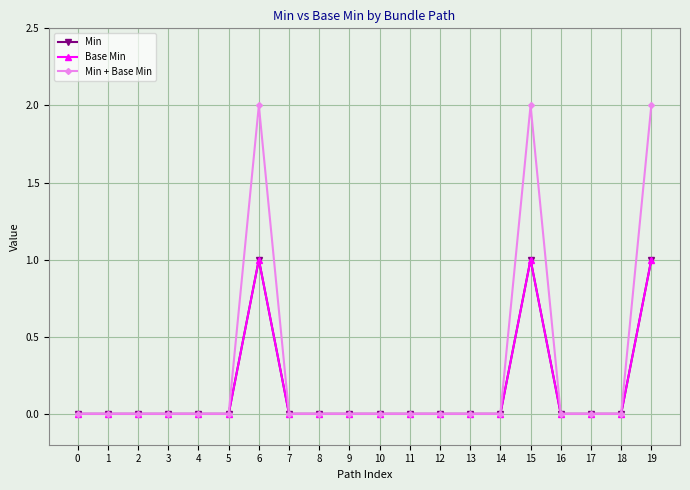

Reading right to left, transcribe all the data shown in this chart.

Min: 19=1	18=0	17=0	16=0	15=1	14=0	13=0	12=0	11=0	10=0	9=0	8=0	7=0	6=1	5=0	4=0	3=0	2=0	1=0	0=0
Base Min: 19=1	18=0	17=0	16=0	15=1	14=0	13=0	12=0	11=0	10=0	9=0	8=0	7=0	6=1	5=0	4=0	3=0	2=0	1=0	0=0
Min + Base Min: 19=2	18=0	17=0	16=0	15=2	14=0	13=0	12=0	11=0	10=0	9=0	8=0	7=0	6=2	5=0	4=0	3=0	2=0	1=0	0=0